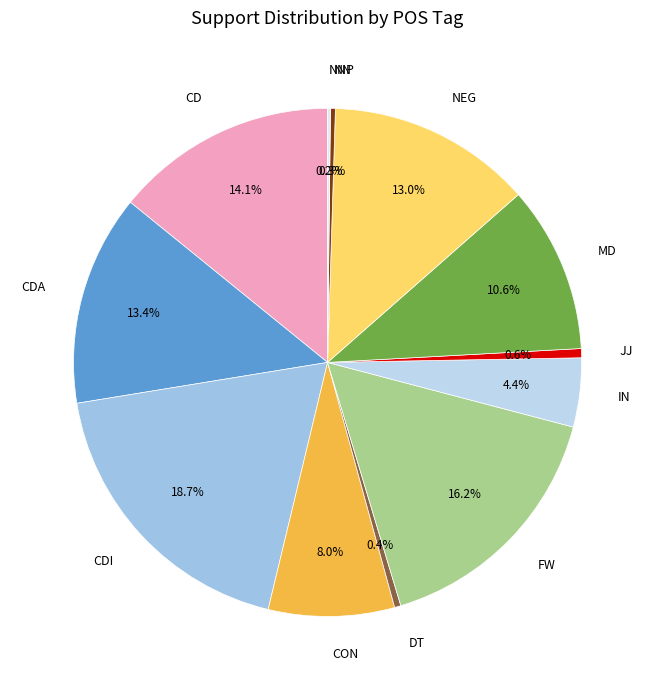

What is the largest slice in the pie chart?

CDI